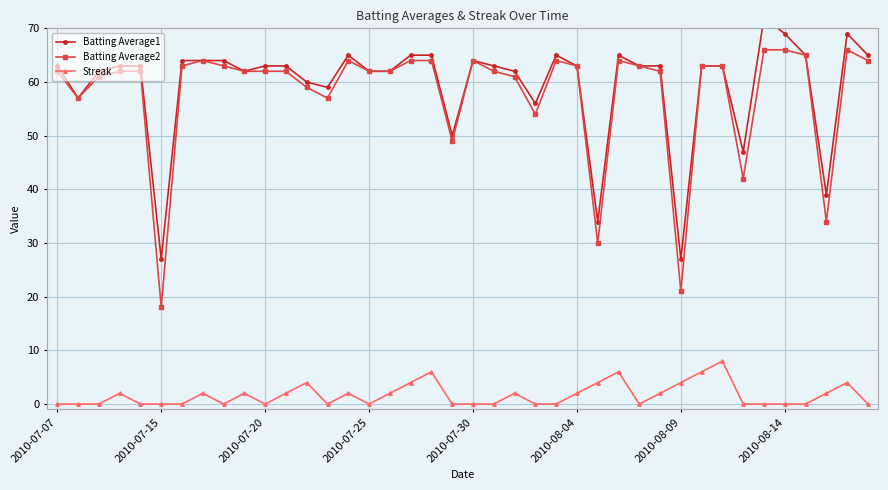

Which has a higher value, 8 or 22?

8